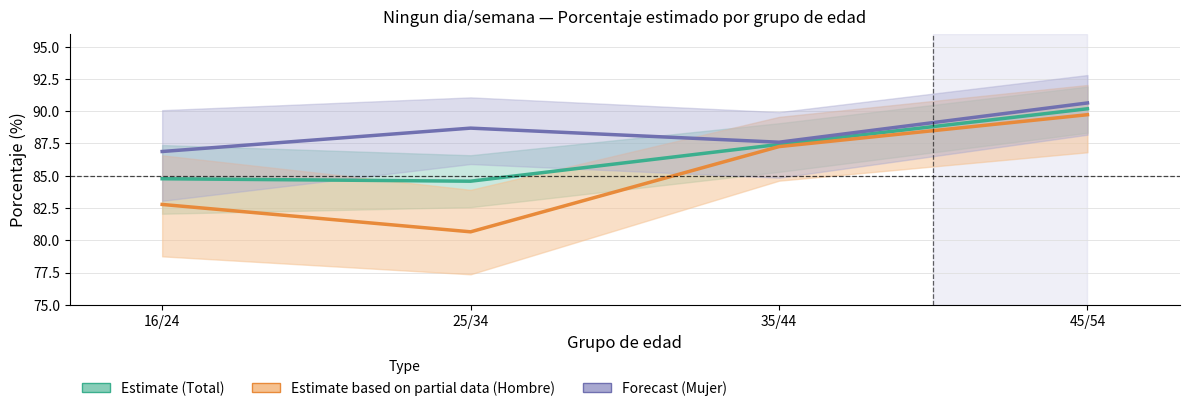

Read the Estimate based on partial data value at 35/44.

87.3